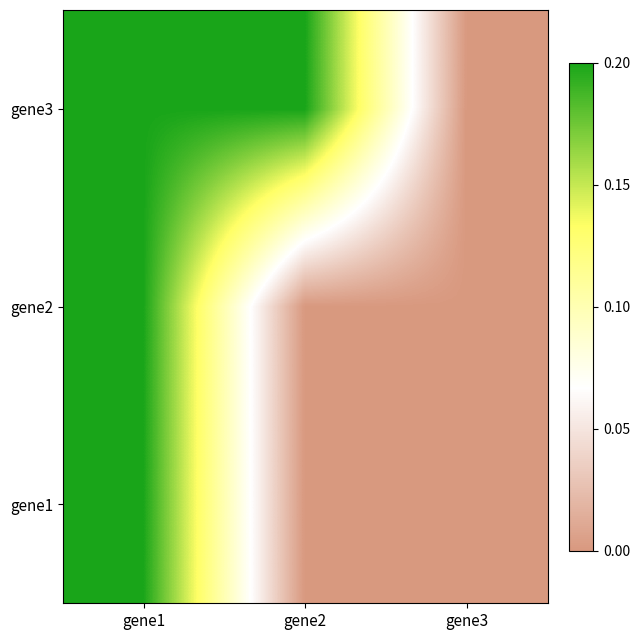

At how many categories does at least one series exceed 0?

2